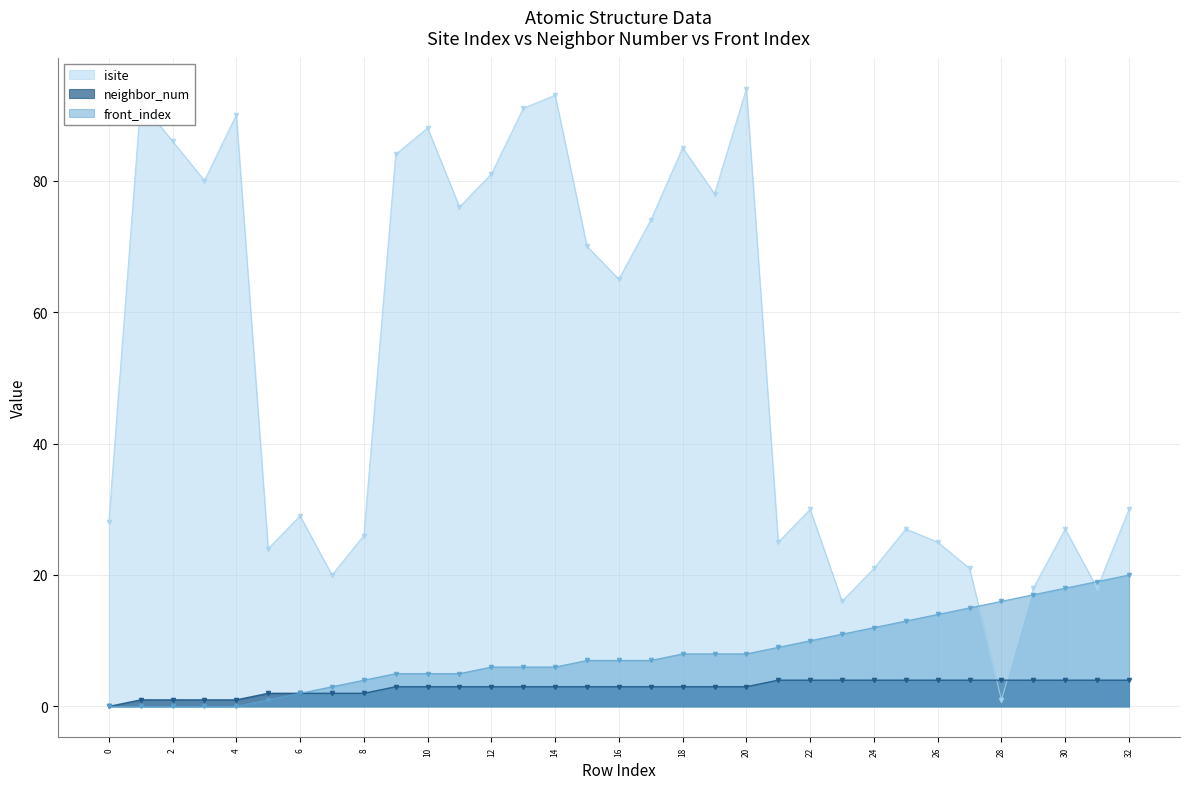

Which category has the highest value in the neighbor_num series?

21